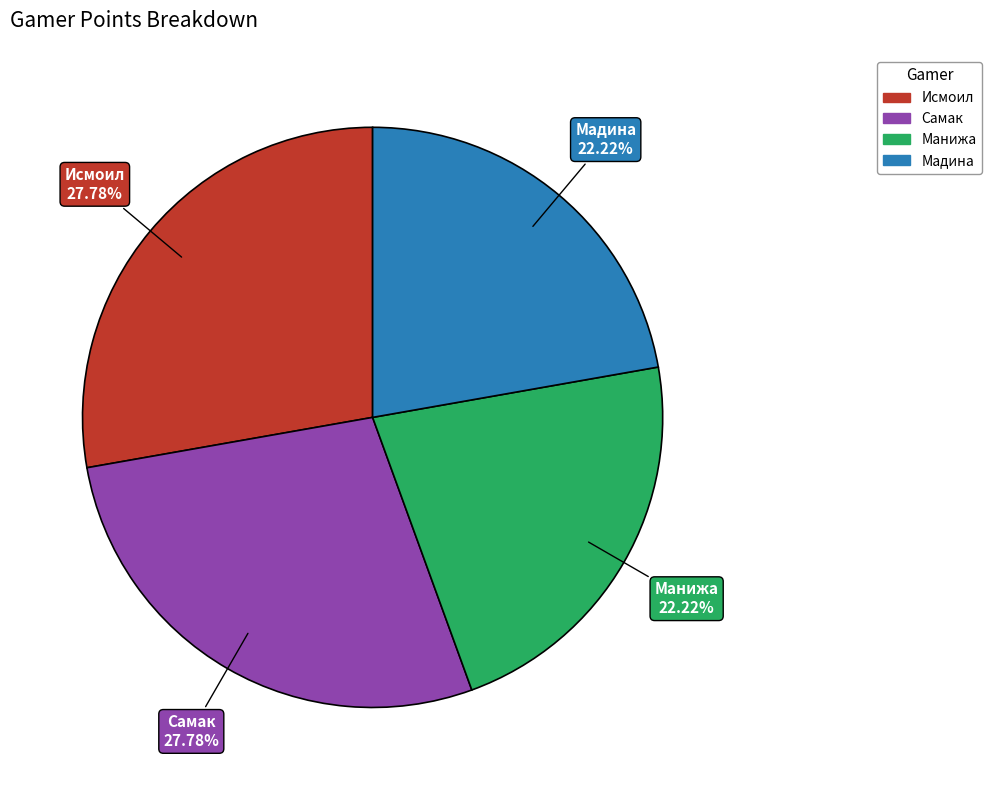

Between Мадина and Исмоил, which is larger?

Исмоил